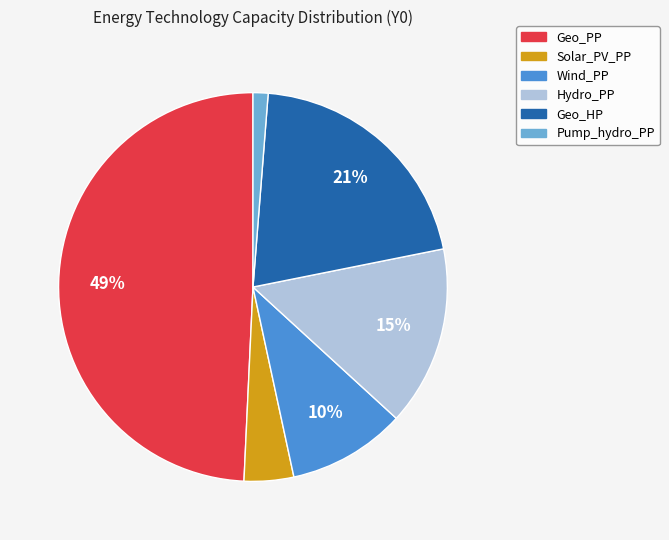

Is it true that Wind_PP is 20% of the pie?

False